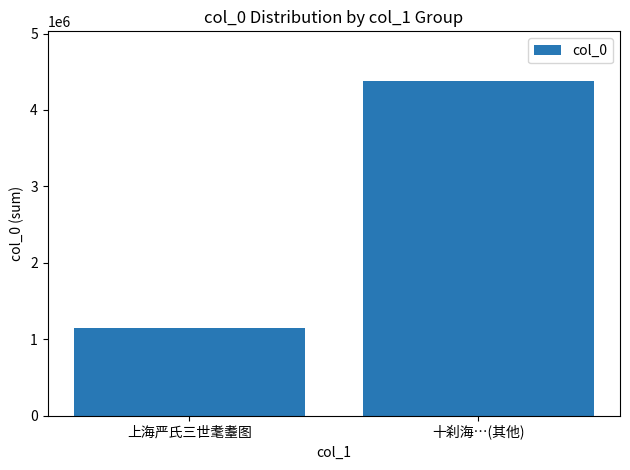

Count the values in the range 1149490 to 4372840.

2